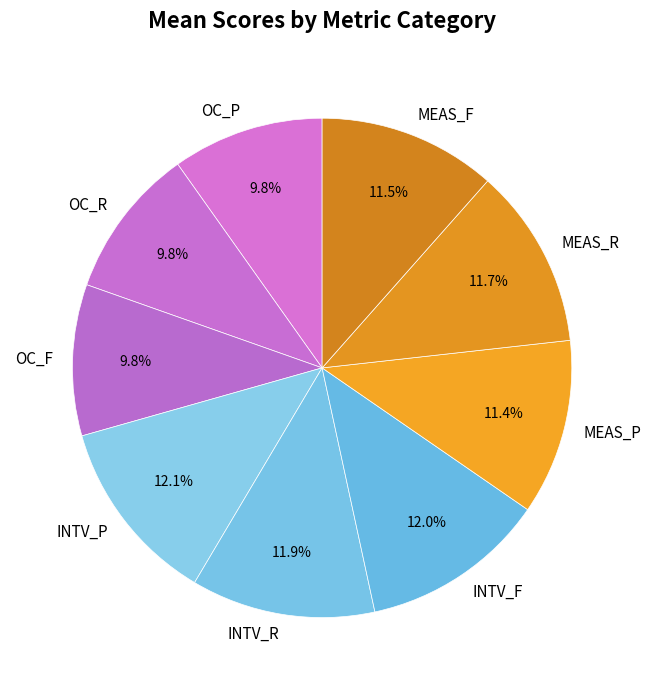

Does INTV_F account for over 50% of the chart?

No